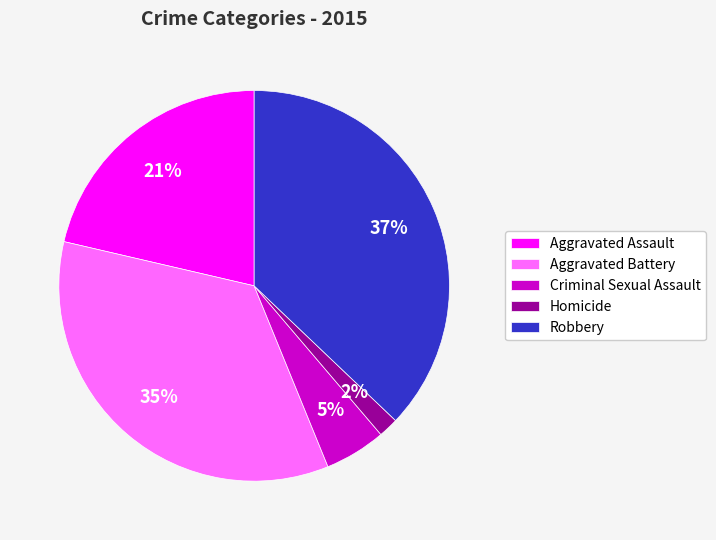

Which slice is the largest?

Robbery